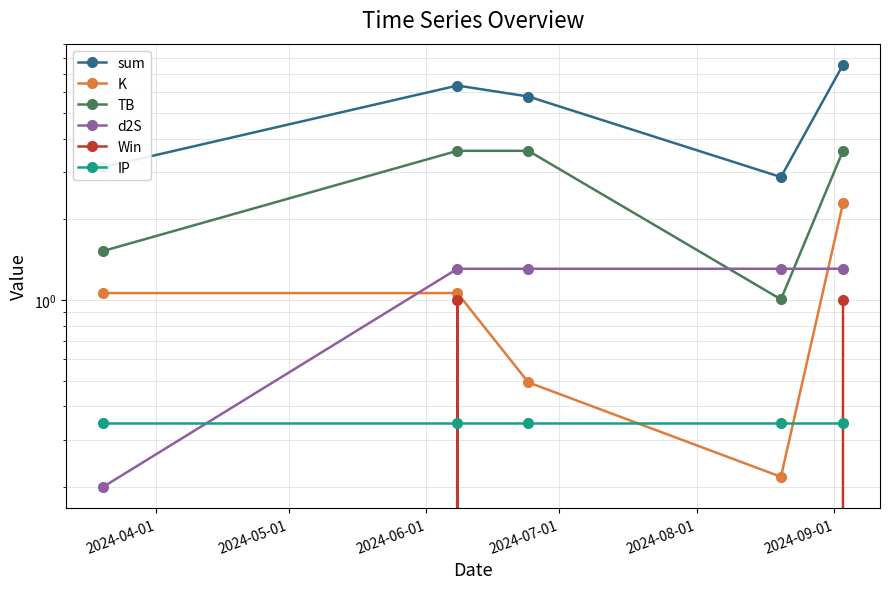

Count the number of data series in this chart.

6